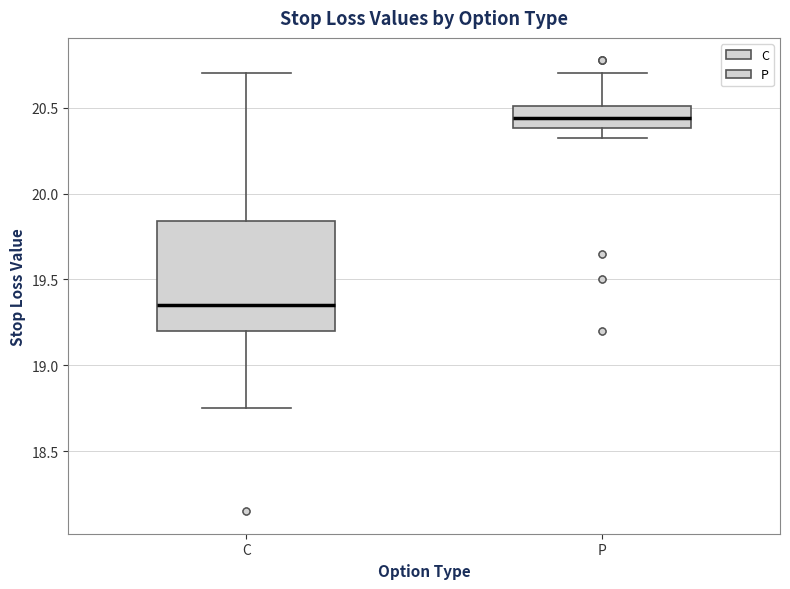

Where does the median line of the box for P sit on the y-axis? The values are not printed on the chart, so give them approximately, as read against the axis.

20.45